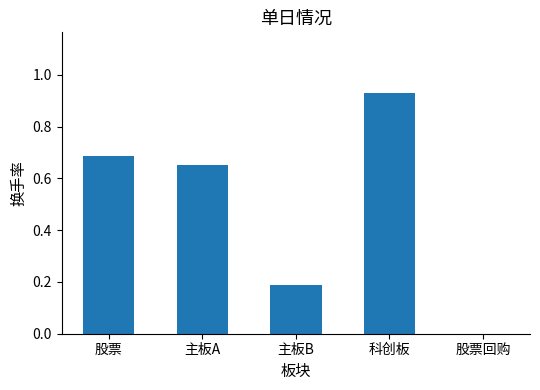

Are the bars horizontal?

No